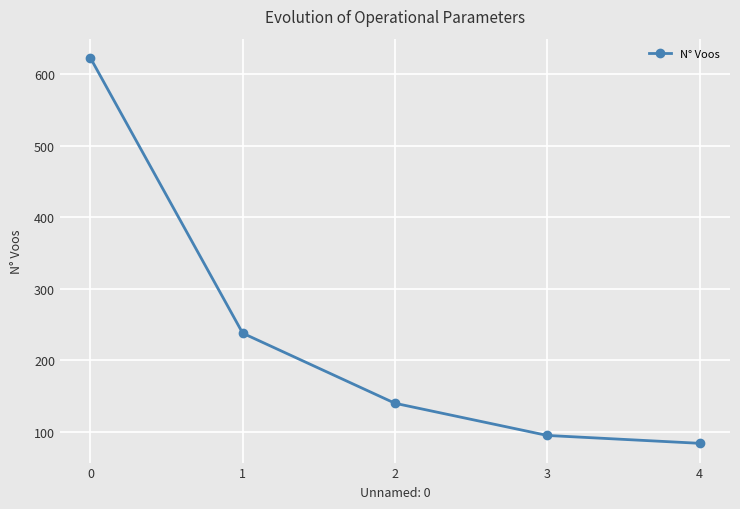

Reading left to right, extract all data points from this chart.

623	238	140	95	84